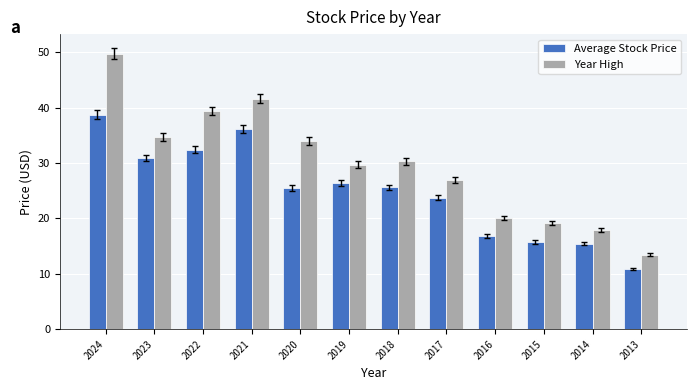

Is it true that Average Stock Price equals 44.9 at 2022?

False